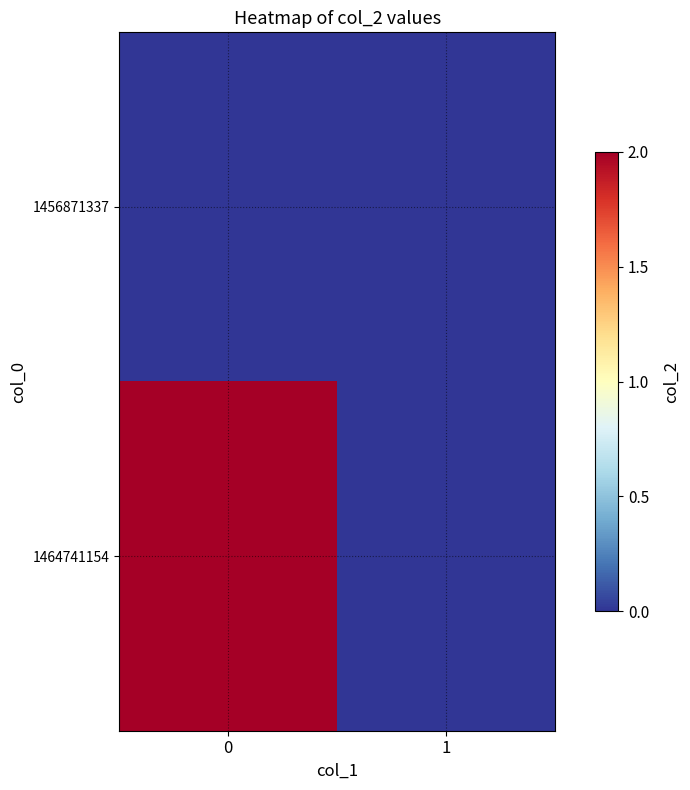

At 0, list the series in order from smallest to largest.

1456871337, 1464741154